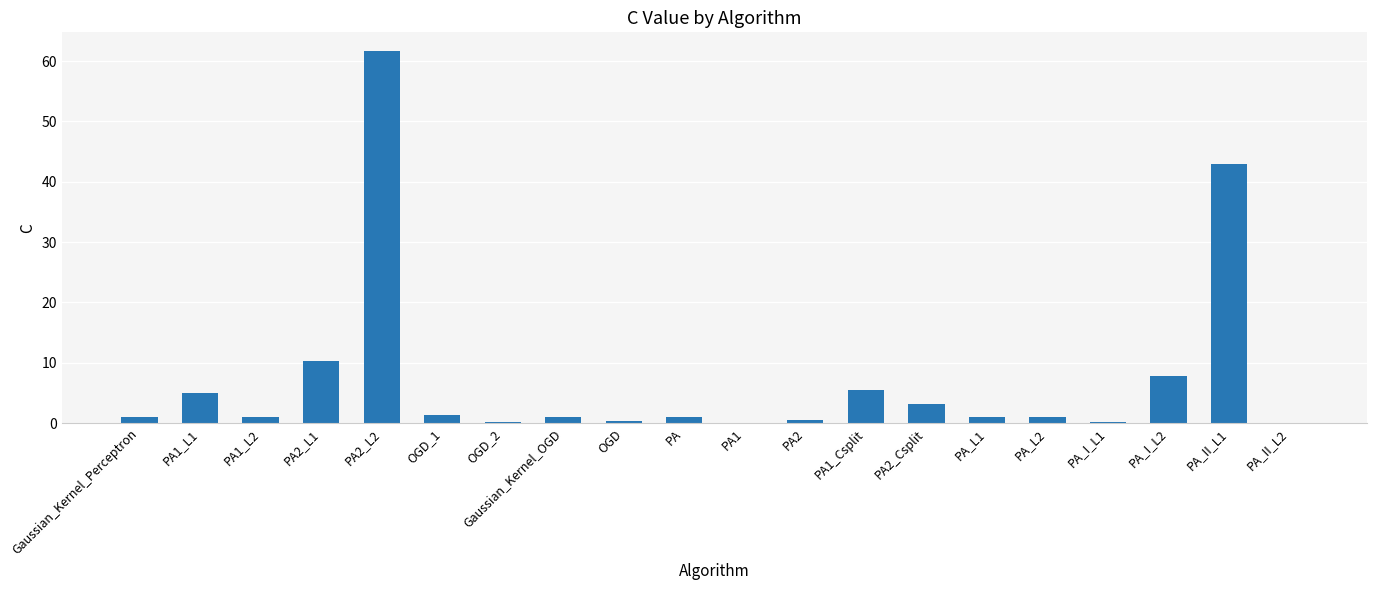

Which label corresponds to the largest value in the chart?

PA2_L2